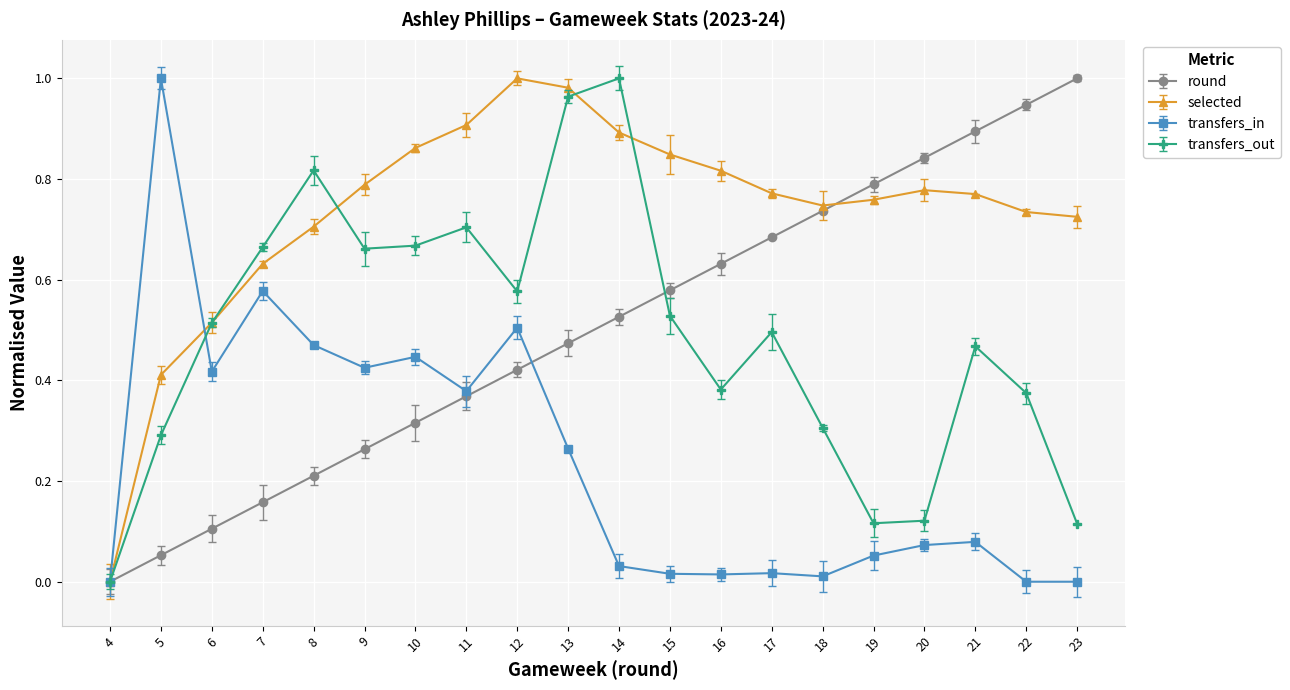

True or false: selected has a value of 0.3 at 8.

False